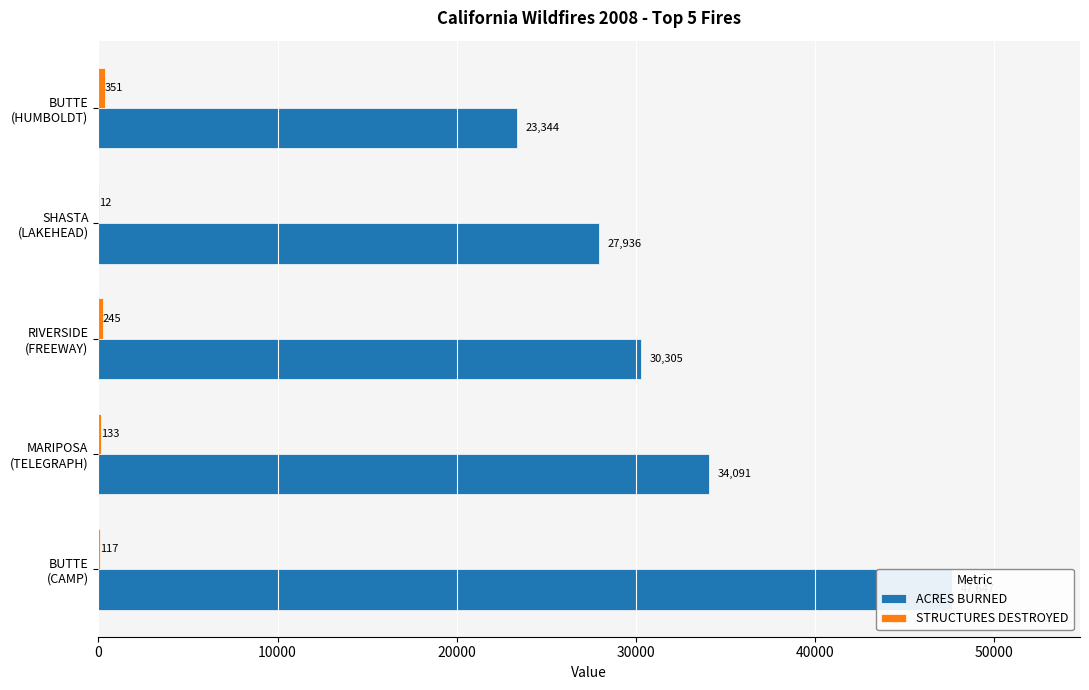

What are all the series names shown in the legend?

ACRES BURNED, STRUCTURES DESTROYED